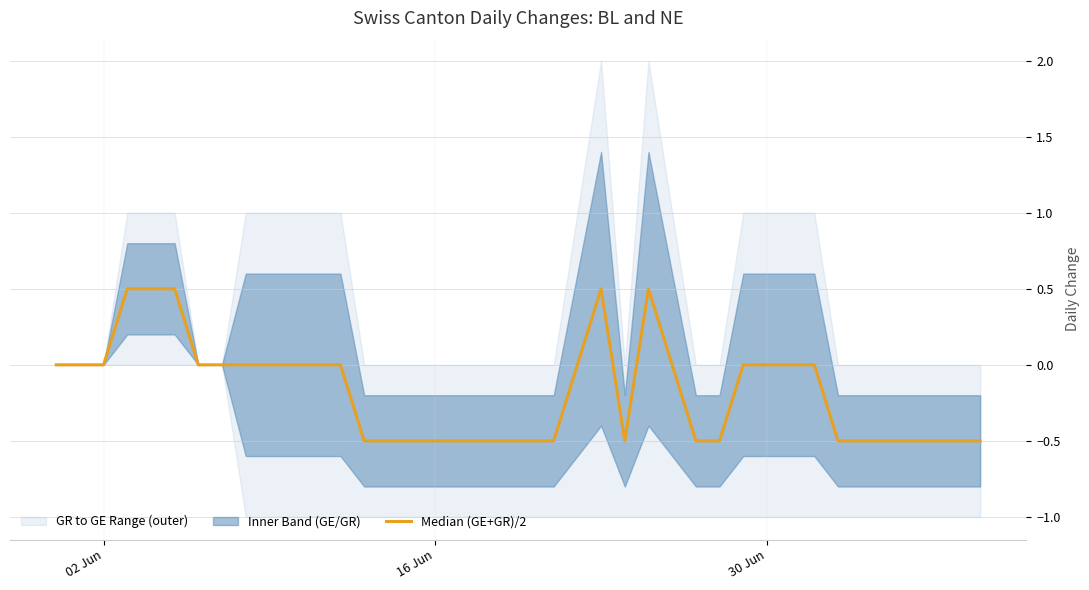

Reading right to left, extract all data points from this chart.

-0.5	-0.5	-0.5	-0.5	-0.5	-0.5	-0.5	0.0	0.0	0.0	0.0	-0.5	-0.5	0.0	0.5	-0.5	0.5	0.0	-0.5	-0.5	-0.5	-0.5	-0.5	-0.5	-0.5	-0.5	-0.5	0.0	0.0	0.0	0.0	0.0	0.0	0.0	0.5	0.5	0.5	0.0	0.0	0.0